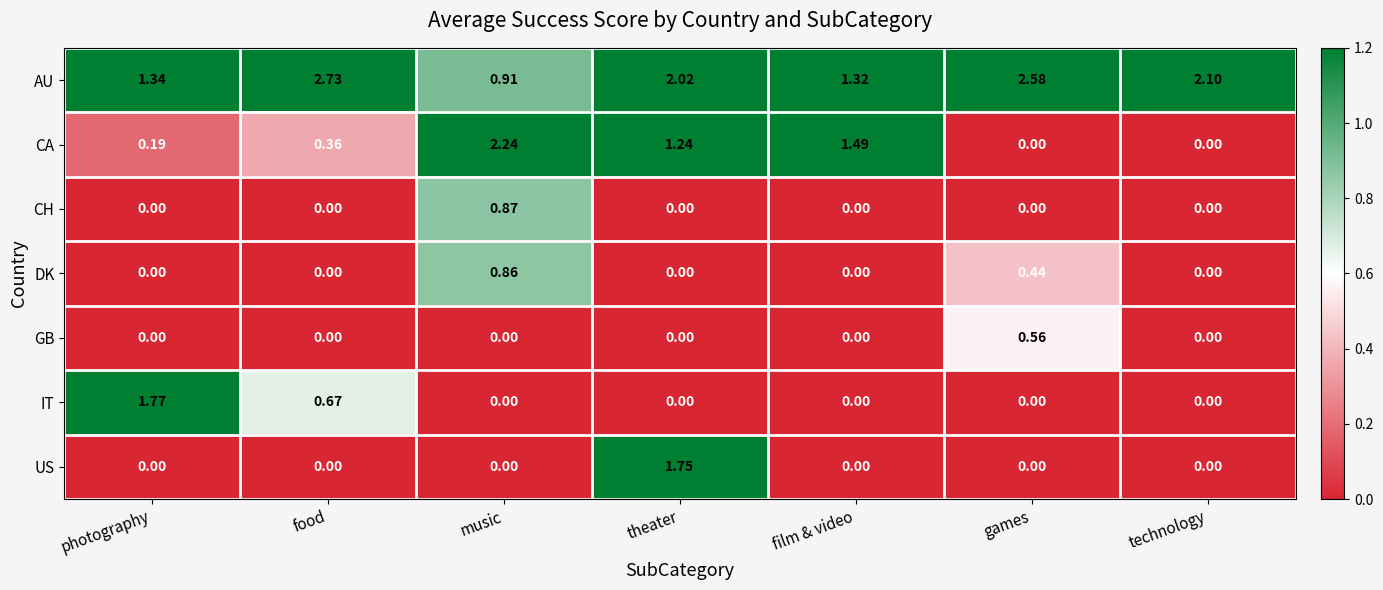

Where does the AU series first go above 2?

food